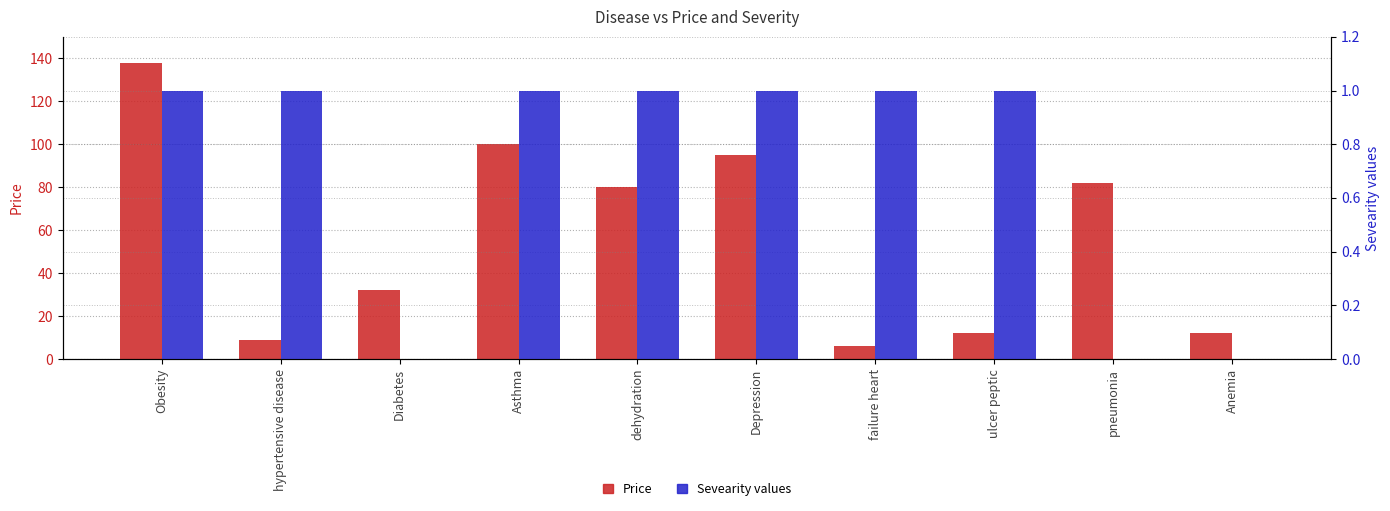

Which category has the highest value in the Price series?

Obesity